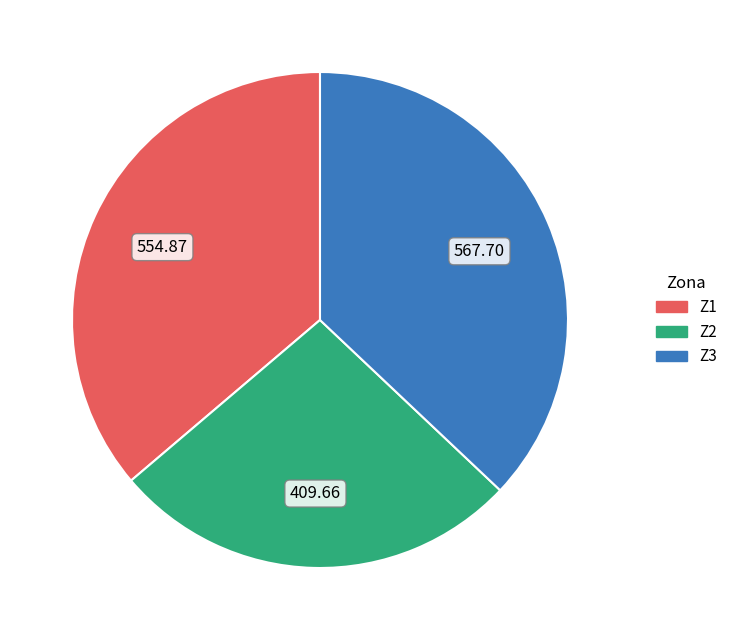

Is there a majority slice in this chart?

No